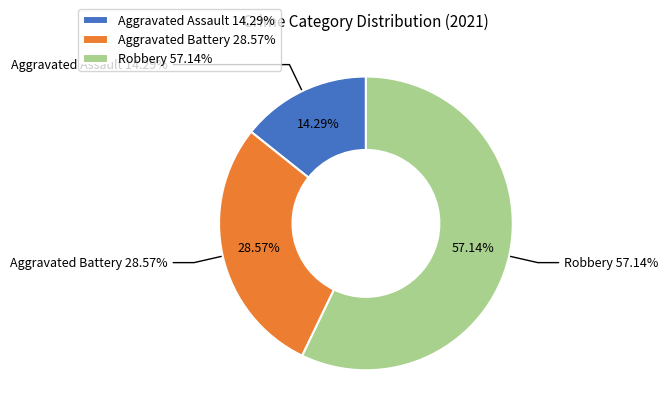

What is the smallest slice in the pie chart?

Aggravated Assault